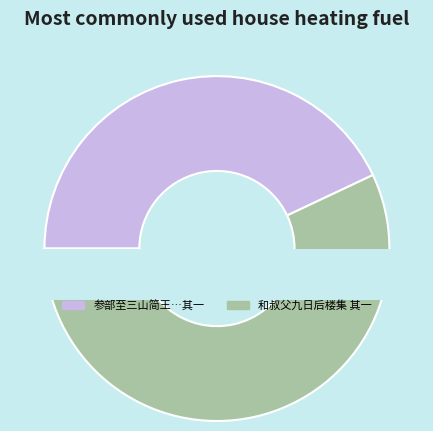

Does 和叔父九日后楼集 其一 represent more than half of the total?

Yes